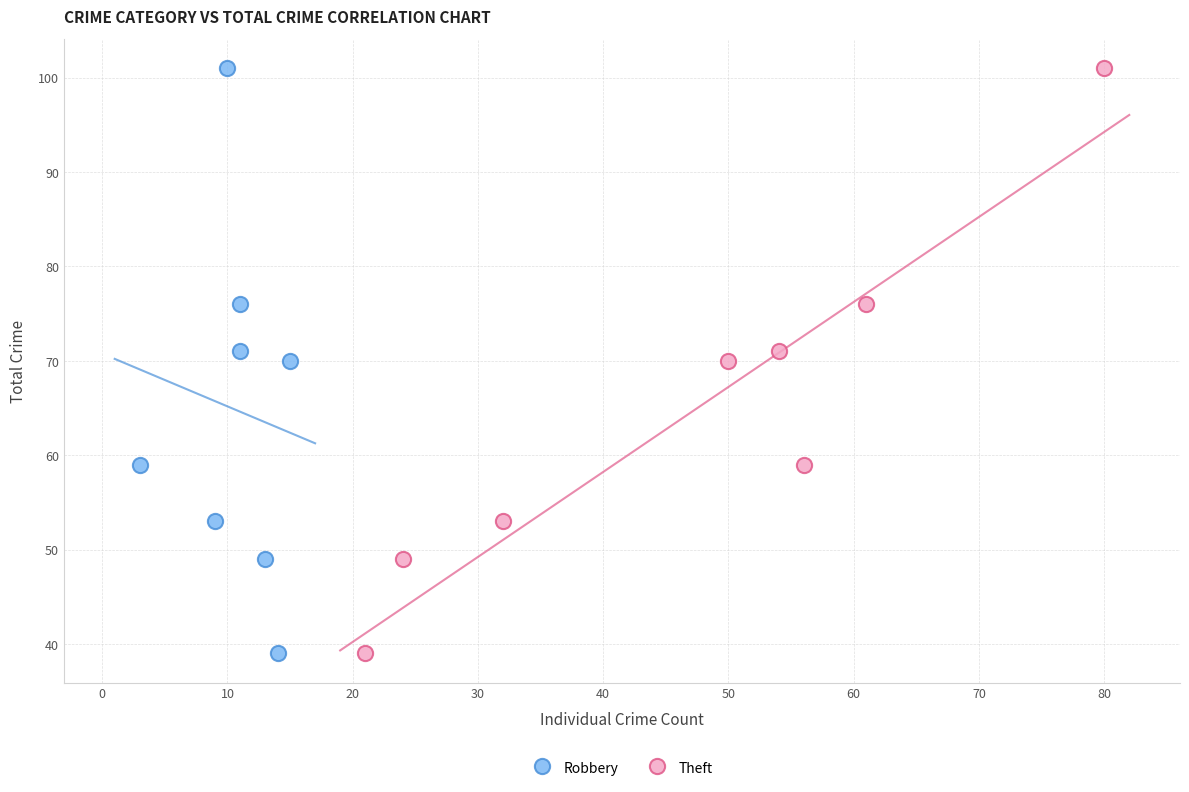

What are all the series names shown in the legend?

Robbery, Theft